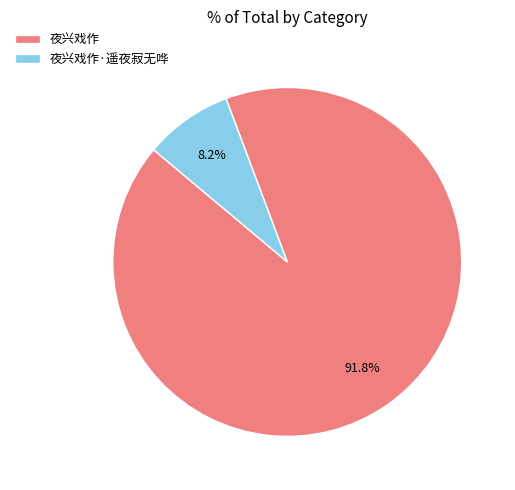

How many slices are in this pie chart?

2